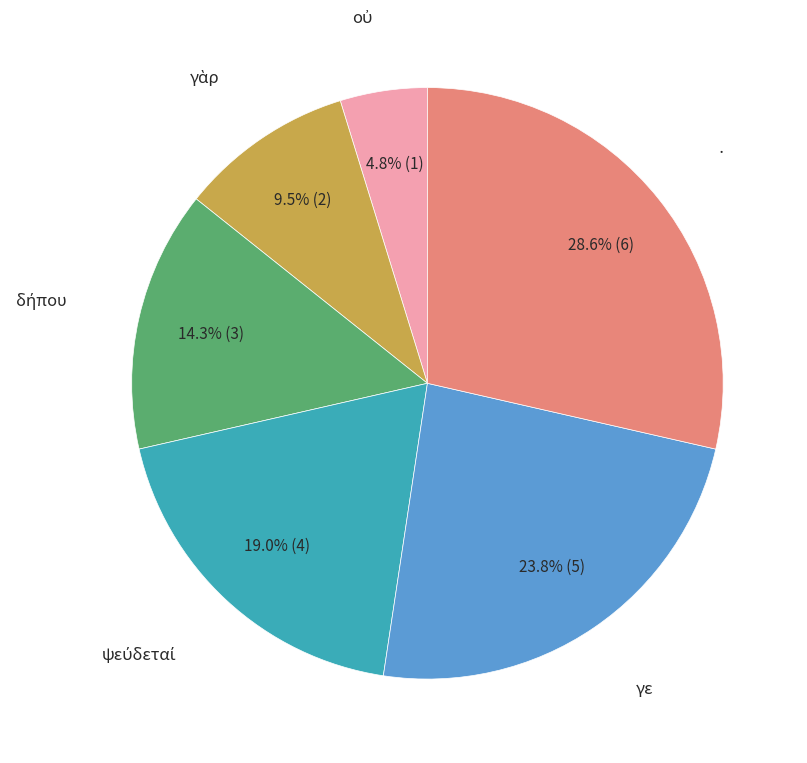

Does any single category account for the majority?

No